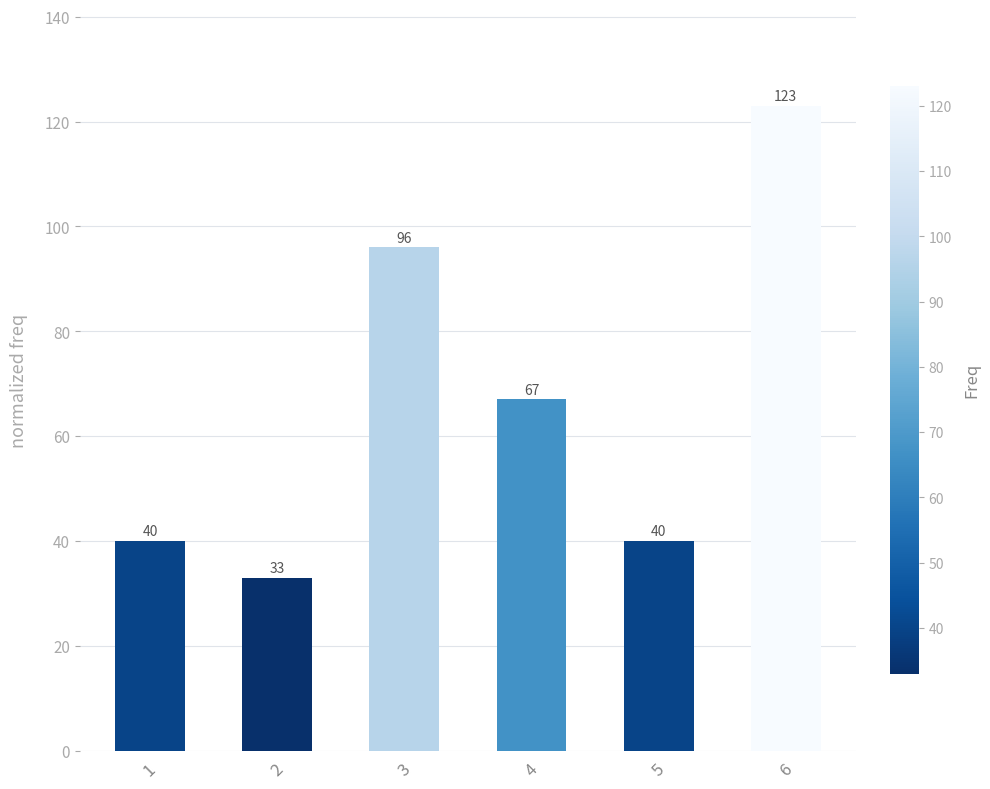

How many series are shown in this chart?

1